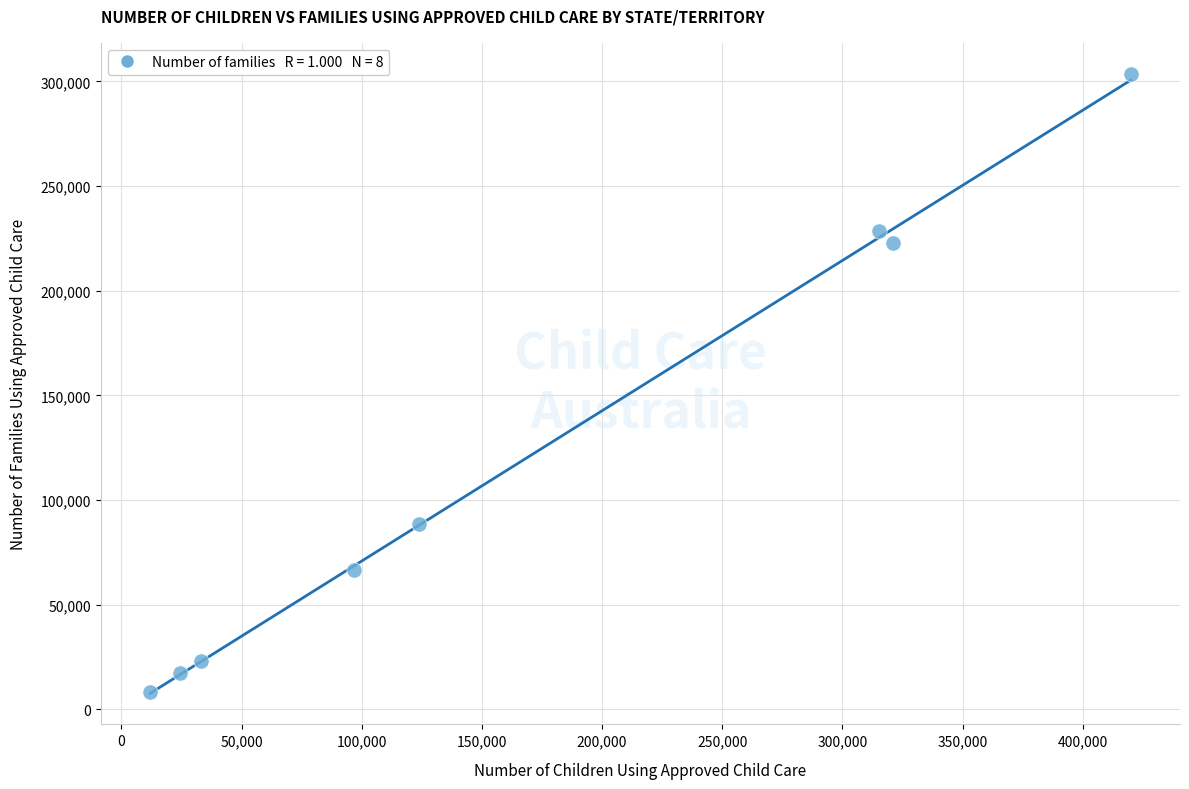

What is the range of X values (max minus min)?

408160